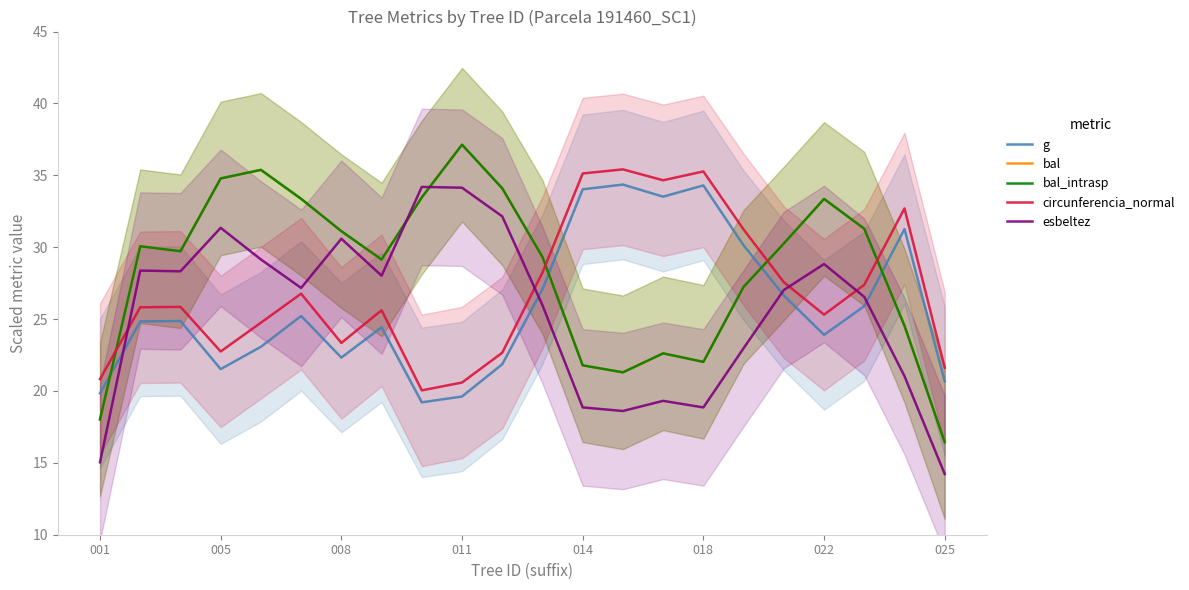

What is the sum of all esbeltez values?

560.7